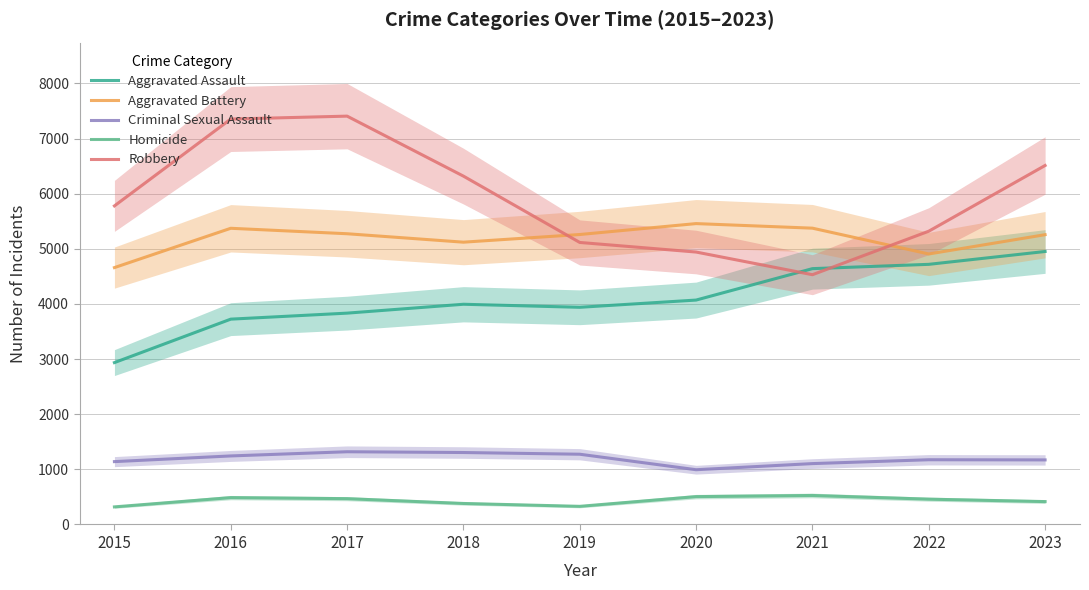

How many interior local peaks does the Aggravated Battery series have?

2